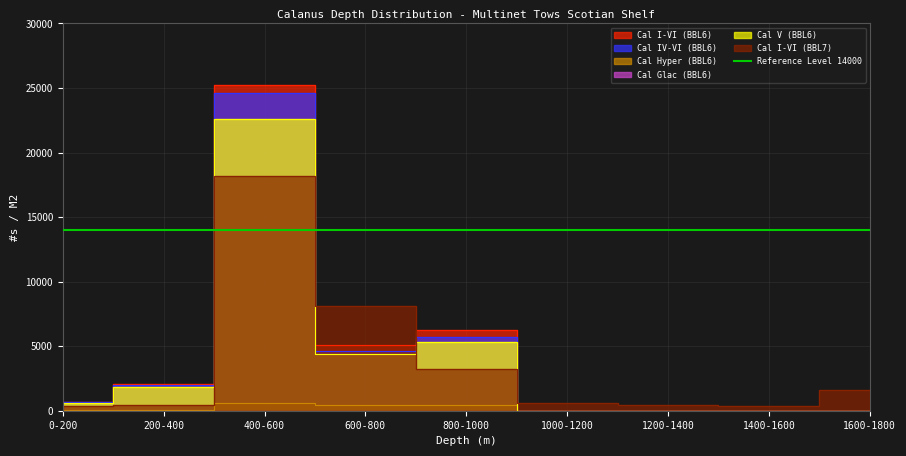

How many data points does each series have?

9